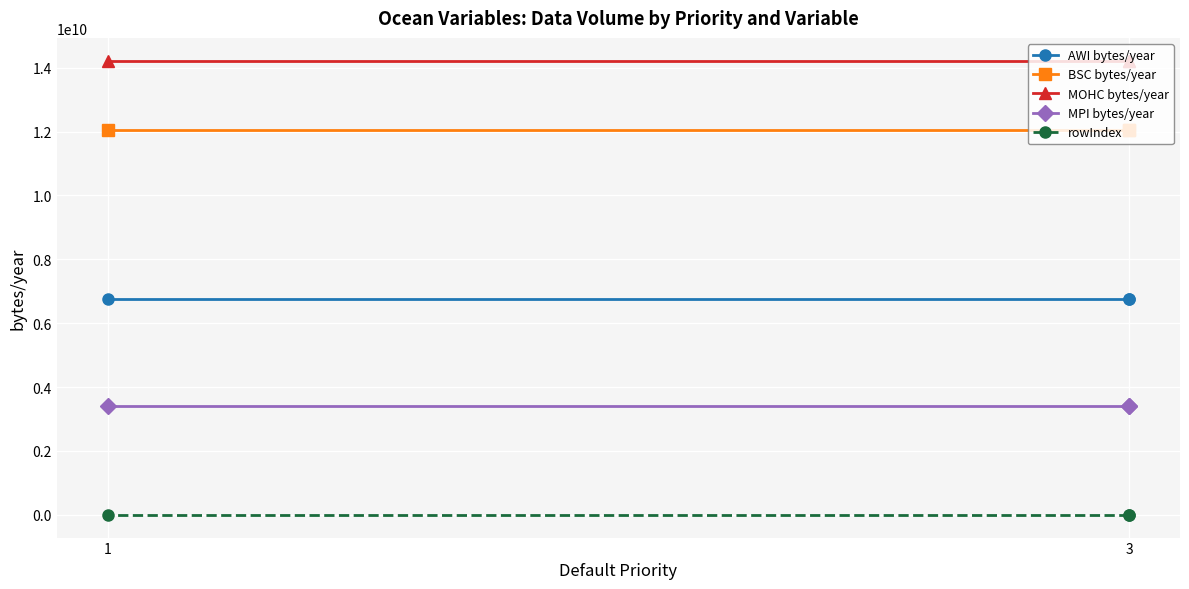

The value of BSC bytes/year at 3 is 12064160675.0. True or false?

True